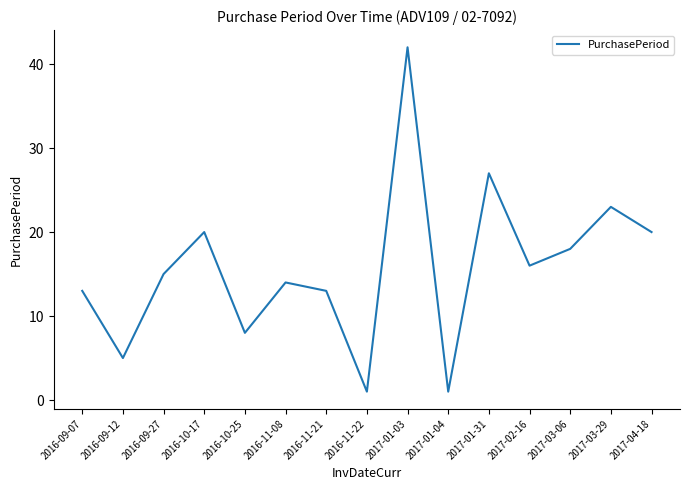

What is the average value?

16